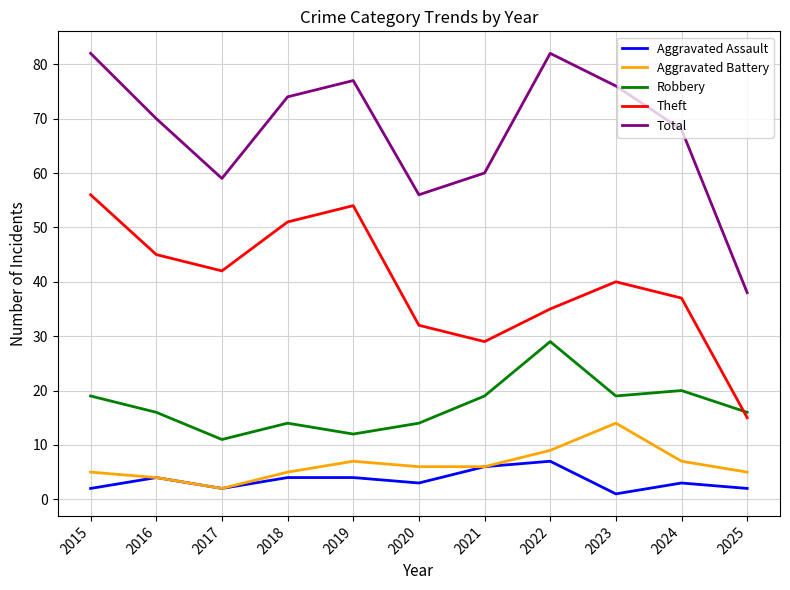

What is the sum of all Total values?

742